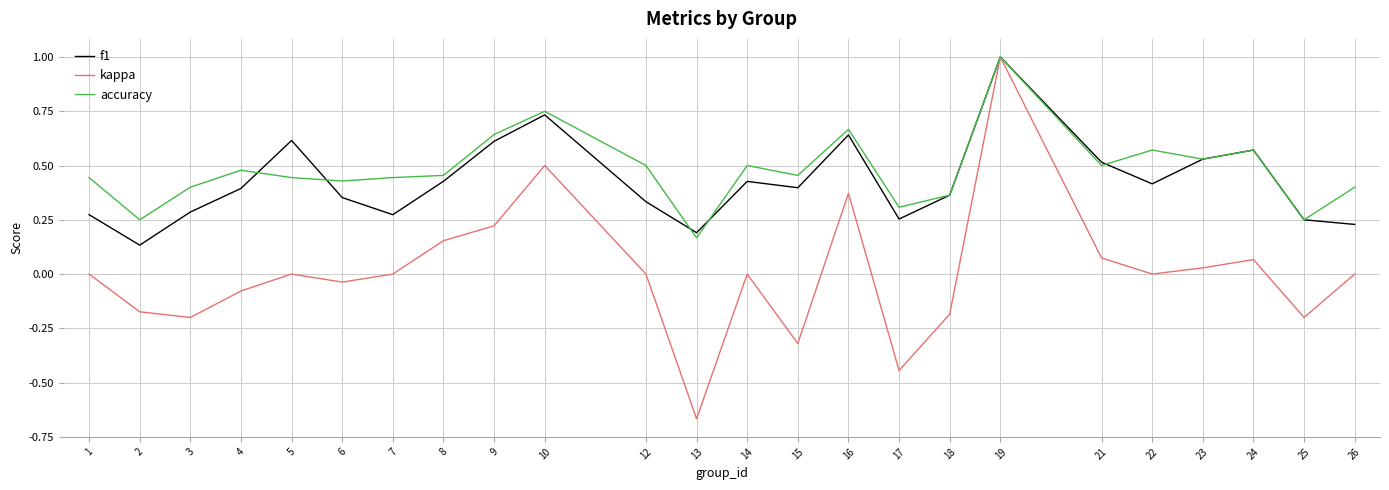

Which series has the widest spread of values?

kappa